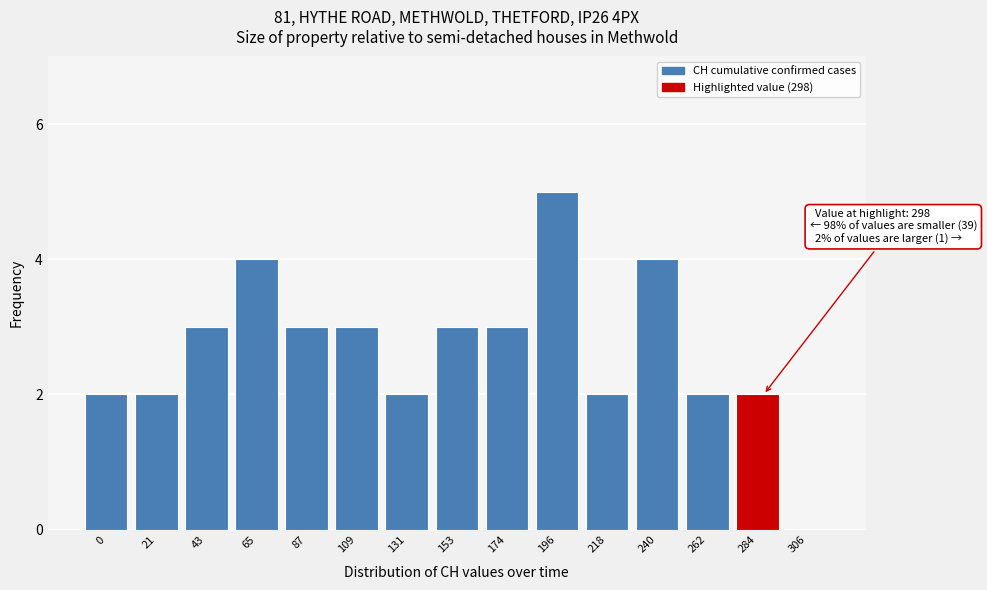

Reading left to right, extract all data points from this chart.

0=2	21=2	43=3	65=4	87=3	109=3	131=2	153=3	174=3	196=5	218=2	240=4	262=2	284=2	306=0